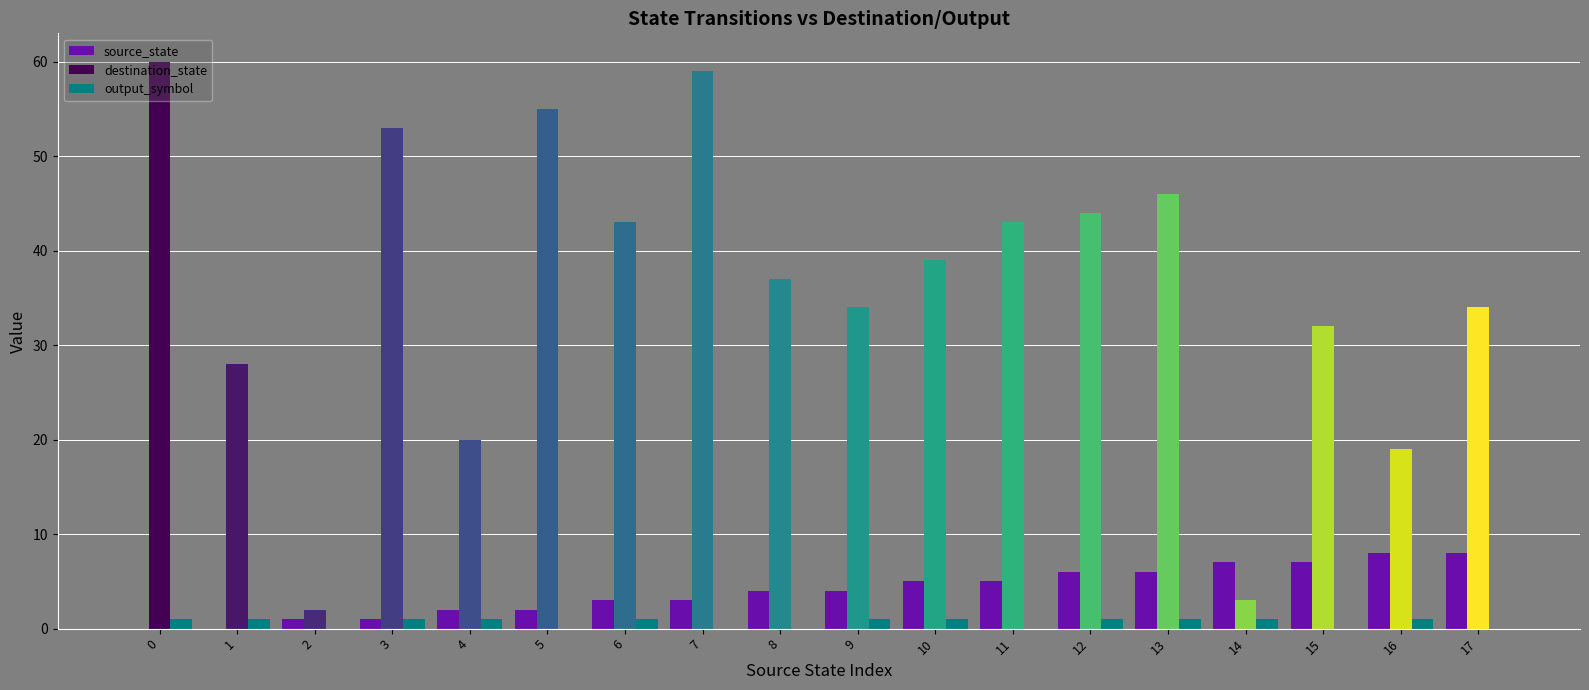

True or false: destination_state has a value of 22 at 10.

False